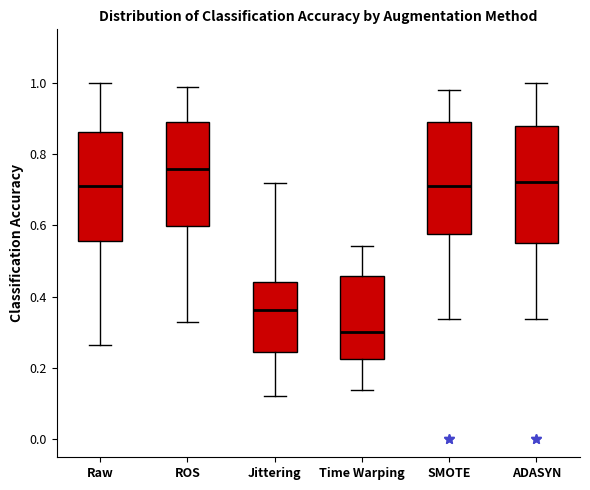

Reading left to right, read every box against the y-axis: the position of its median line, the range the box covers, and the ends of its whiskers. The values are not printed on the chart, so give them approximately, as read against the axis.

Raw: median 0.72, box 0.56 to 0.86, whiskers 0.26 to 1.00
ROS: median 0.76, box 0.60 to 0.90, whiskers 0.34 to 0.98
Jittering: median 0.36, box 0.24 to 0.44, whiskers 0.12 to 0.72
Time Warping: median 0.30, box 0.22 to 0.46, whiskers 0.14 to 0.54
SMOTE: median 0.72, box 0.58 to 0.90, whiskers 0.34 to 0.98
ADASYN: median 0.72, box 0.56 to 0.88, whiskers 0.34 to 1.00